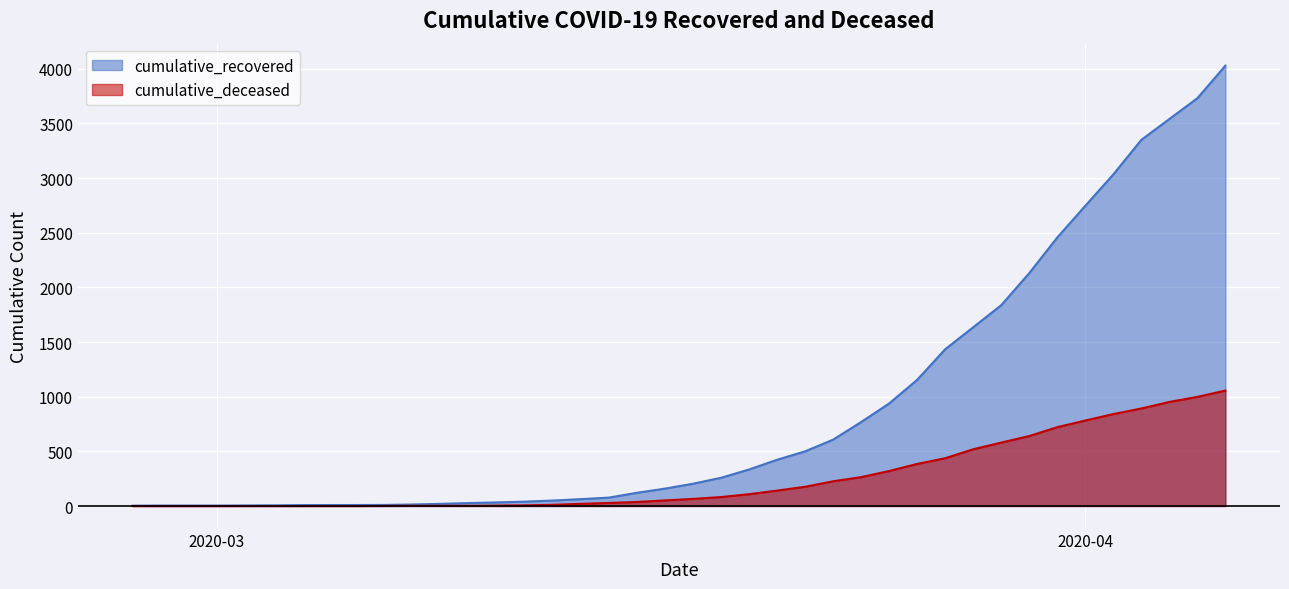

What is the average value of the cumulative_deceased series?

259